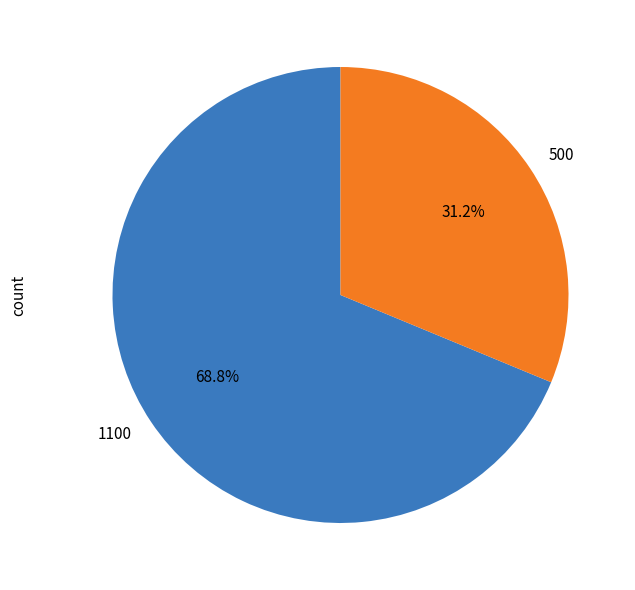

To the nearest percent, what percentage of the pie is 1100?

69%